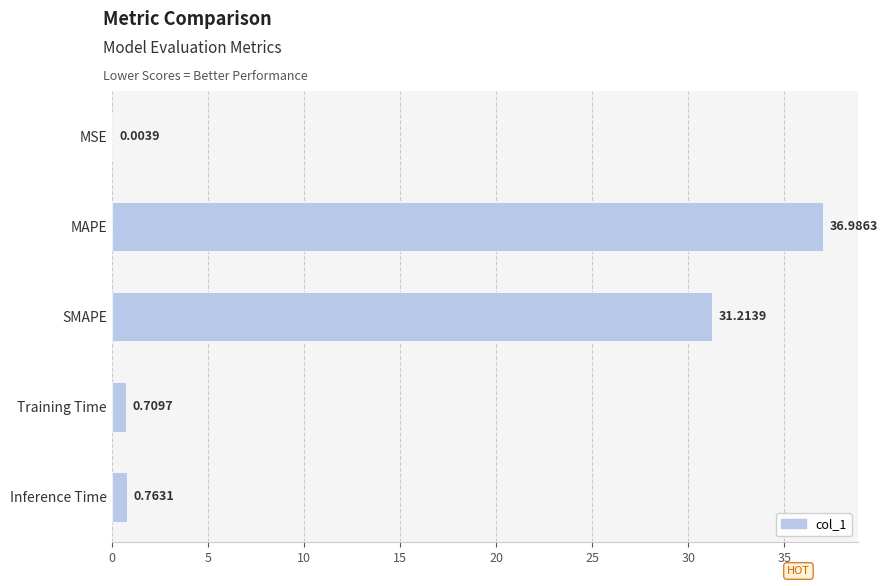

Which has a higher value, SMAPE or Training Time?

SMAPE